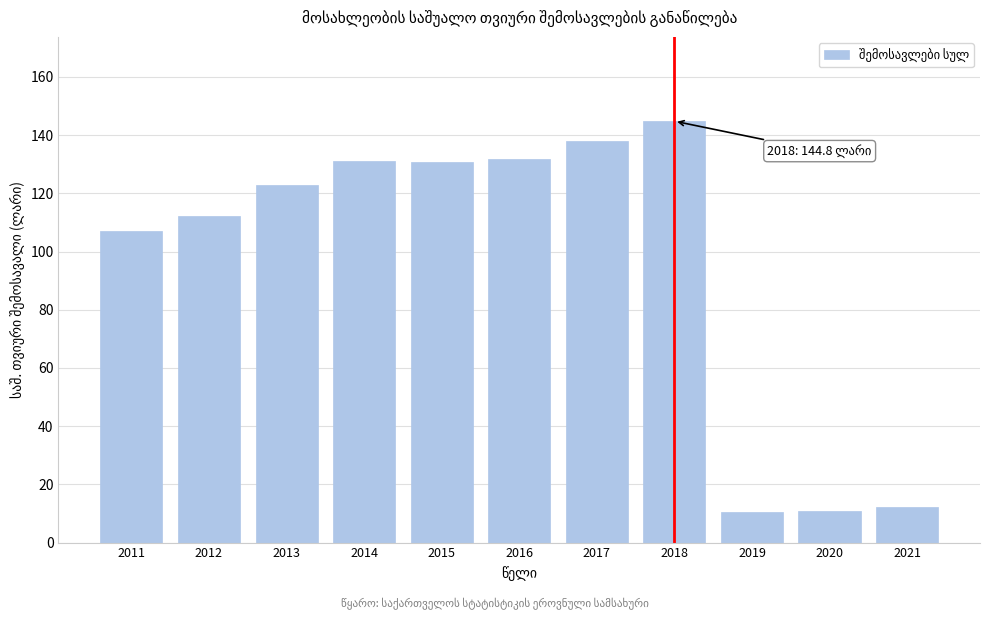

What is the sum of the values at 2021 and 2012?

124.5